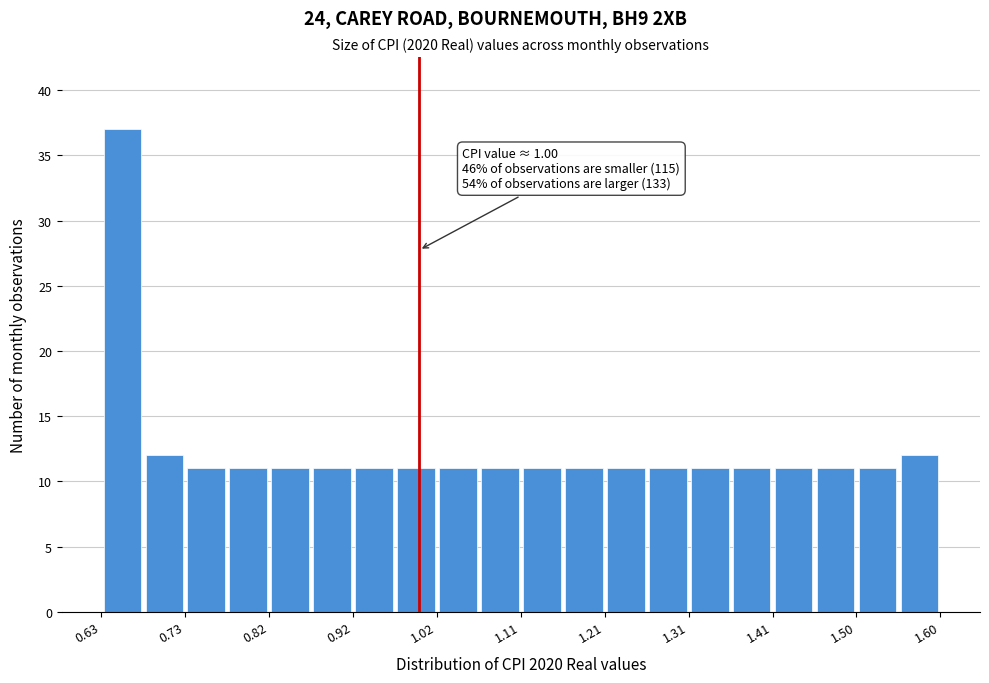

Which range on the x-axis has the tallest bar?

0.63 to 0.68